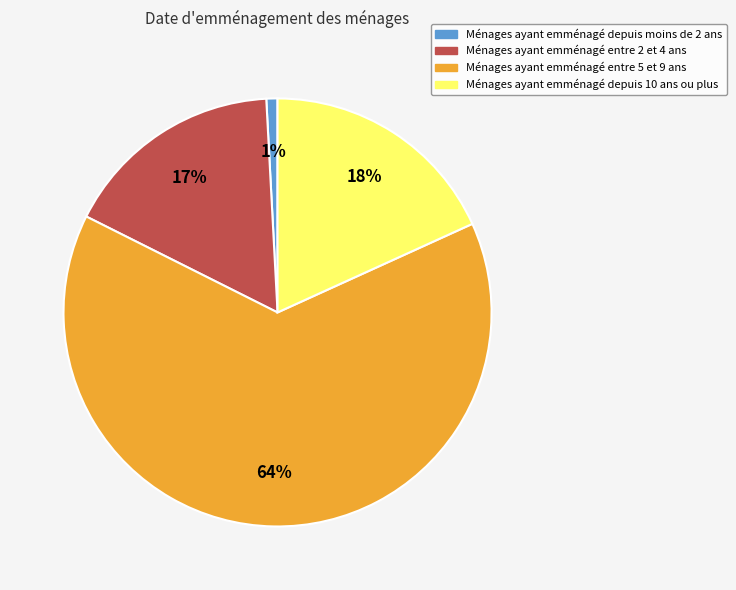

To the nearest percent, what is the average slice percentage?

25%